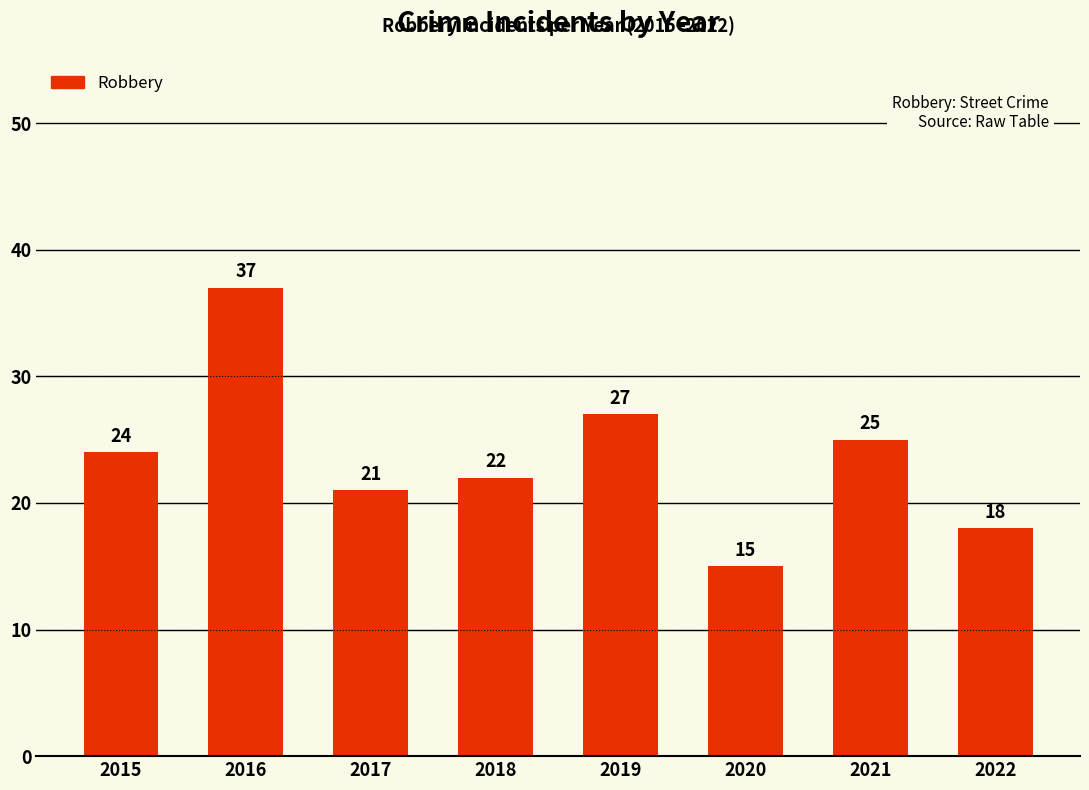

What is the ratio of the value at 2018 to the value at 2022?

1.2